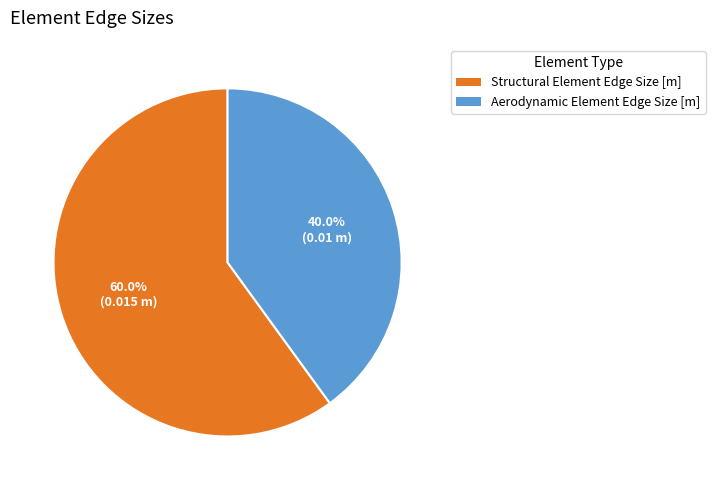

How many segments does this pie chart have?

2